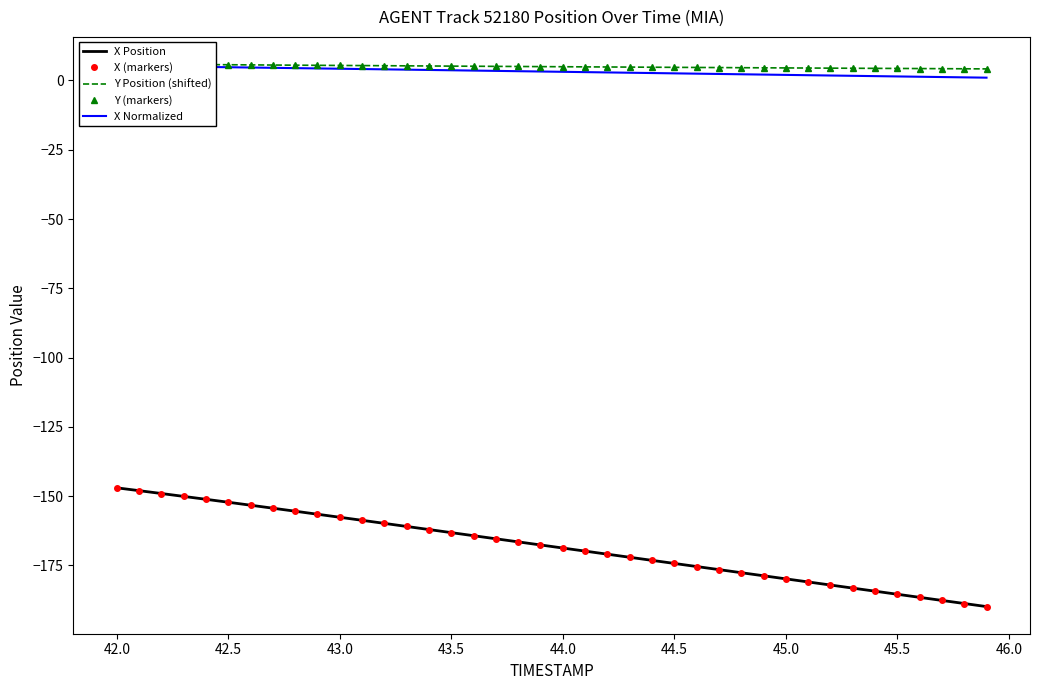

Is this an area chart (filled region under the line)?

No